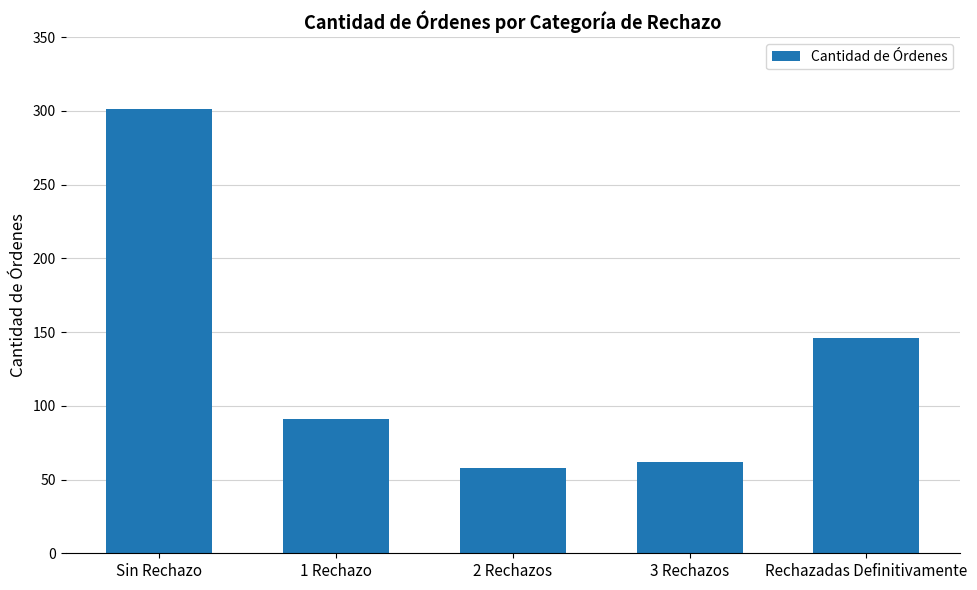

What is the value of the 3rd bar from the left?

58